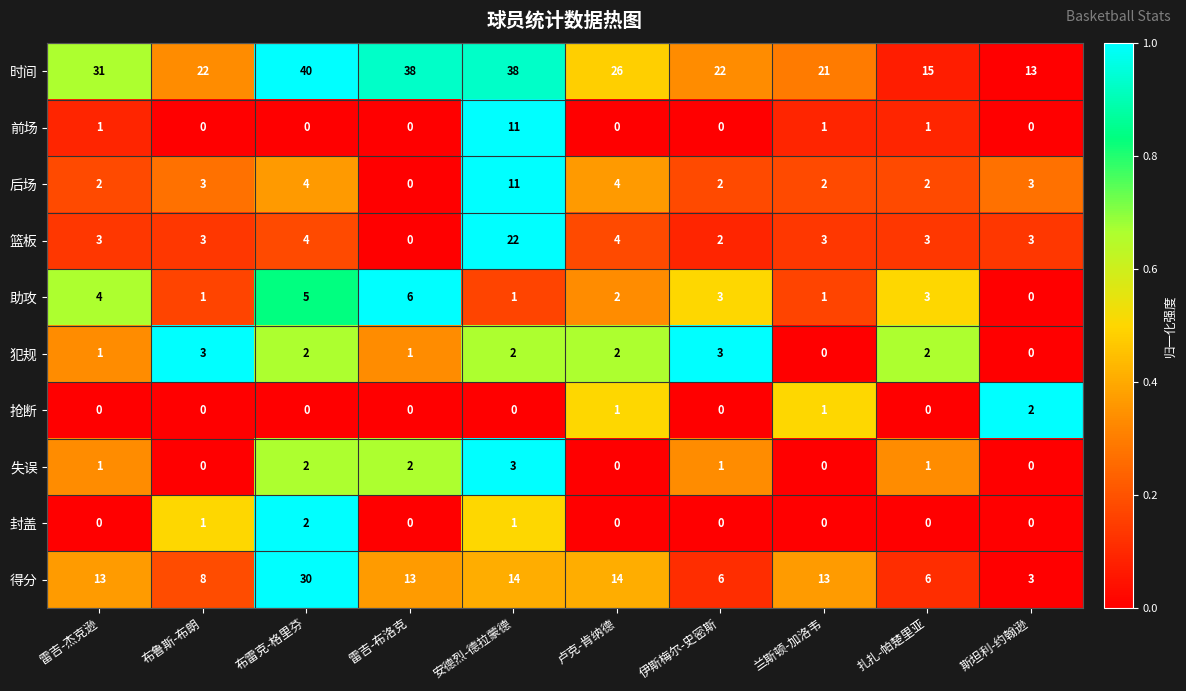

What is the sum of all 得分 values?

120